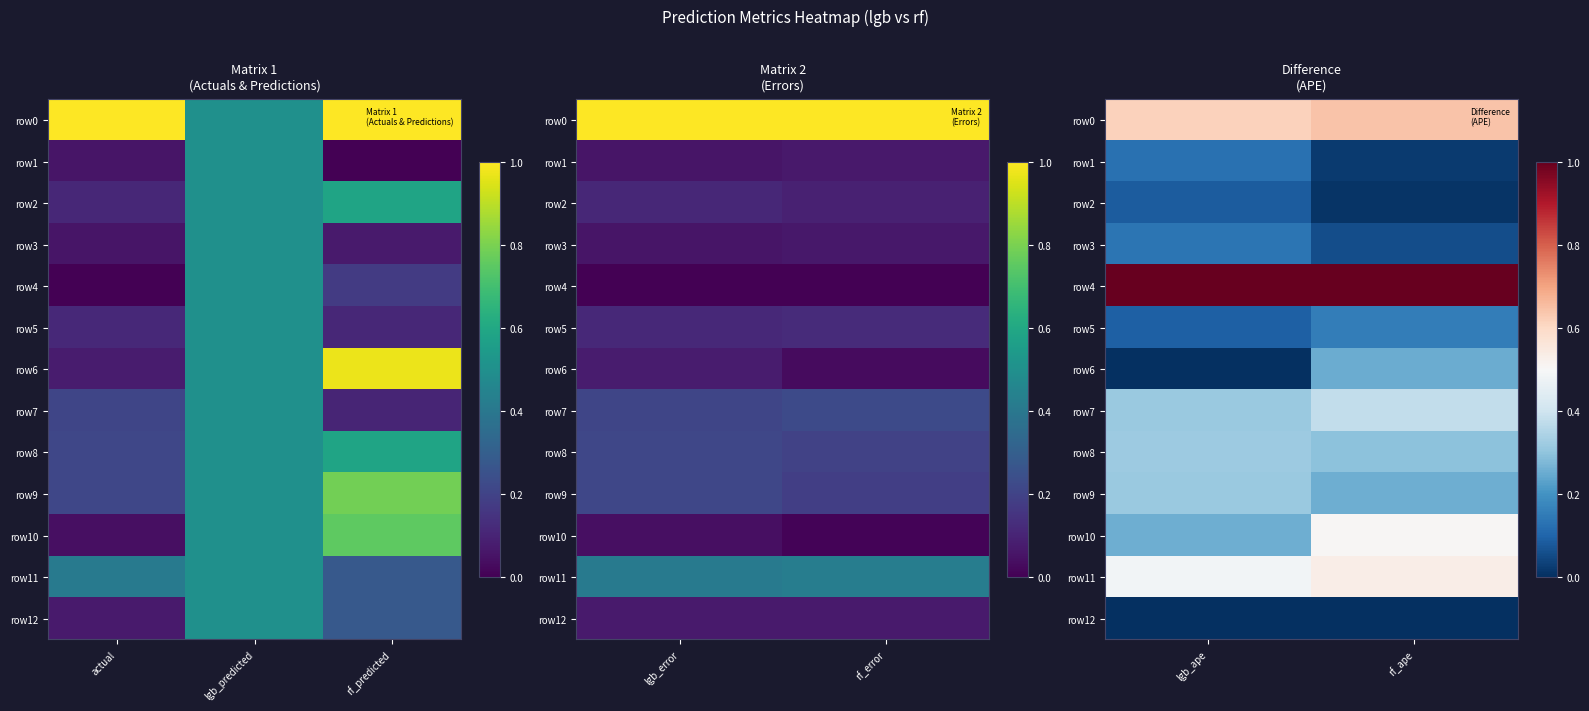

The row0 series shows 1.1 at lgb_ape. True or false?

False